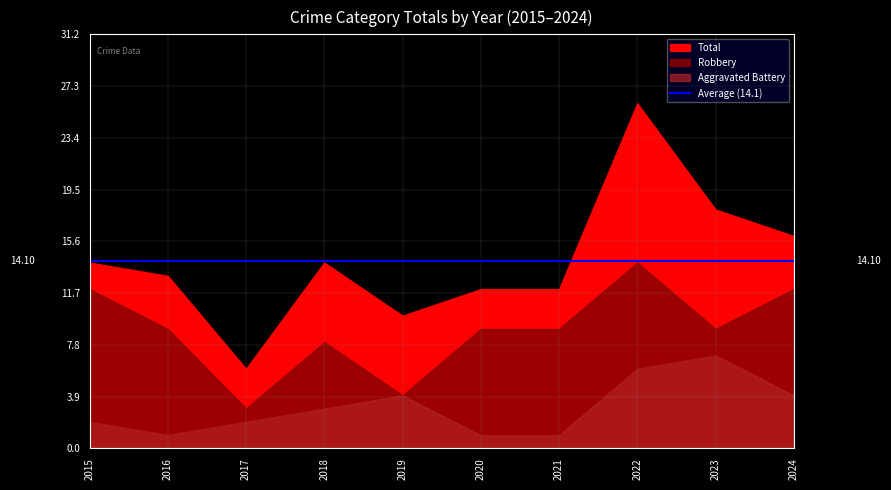

Reading left to right, list all the values displayed in this chart.

Robbery: 12	9	3	8	4	9	9	14	9	12
Aggravated Battery: 2	1	2	3	4	1	1	6	7	4
Total: 14	13	6	14	10	12	12	26	18	16